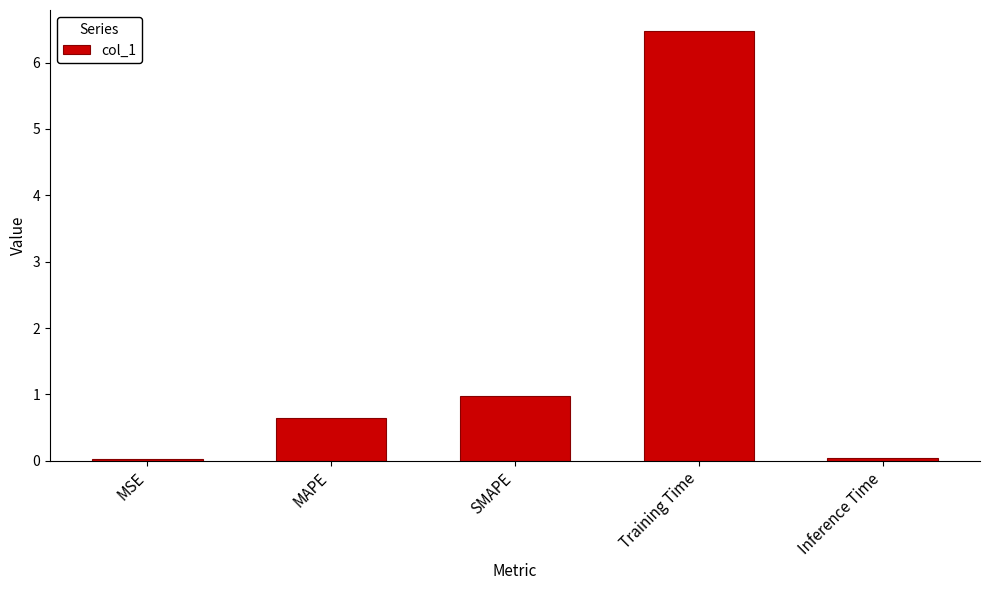

What is the maximum value shown in the chart?

6.5